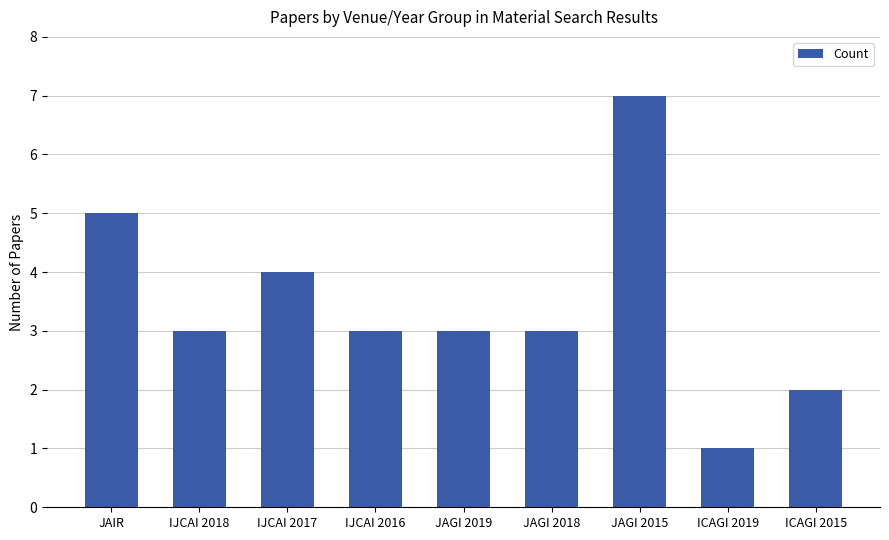

What is the difference between the maximum and minimum values?

6